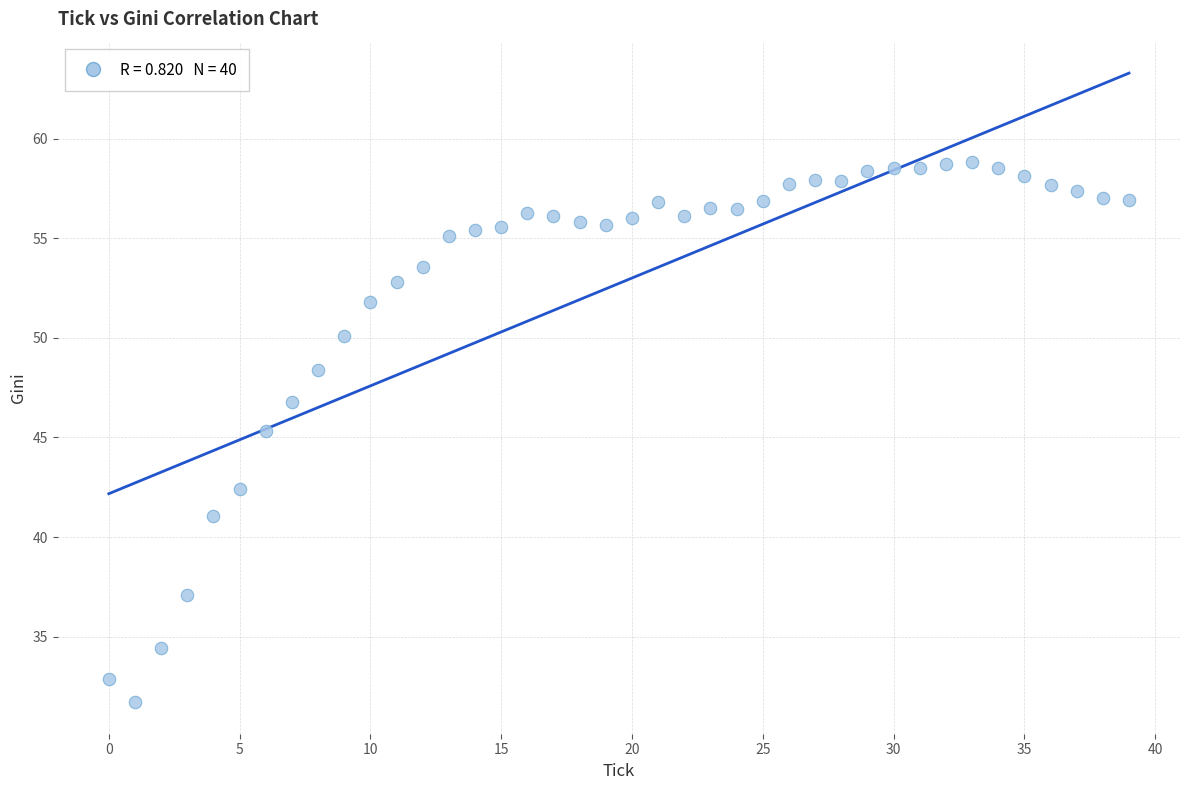

What is the range of Y values (max minus min)?

27.1